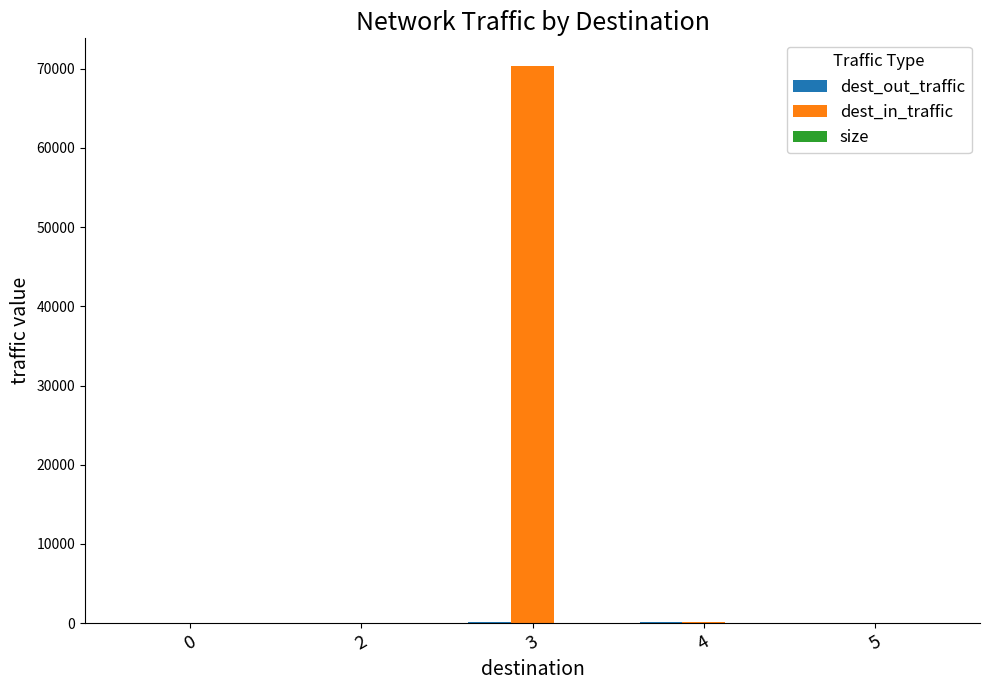

What is the greatest value displayed?

70320.0